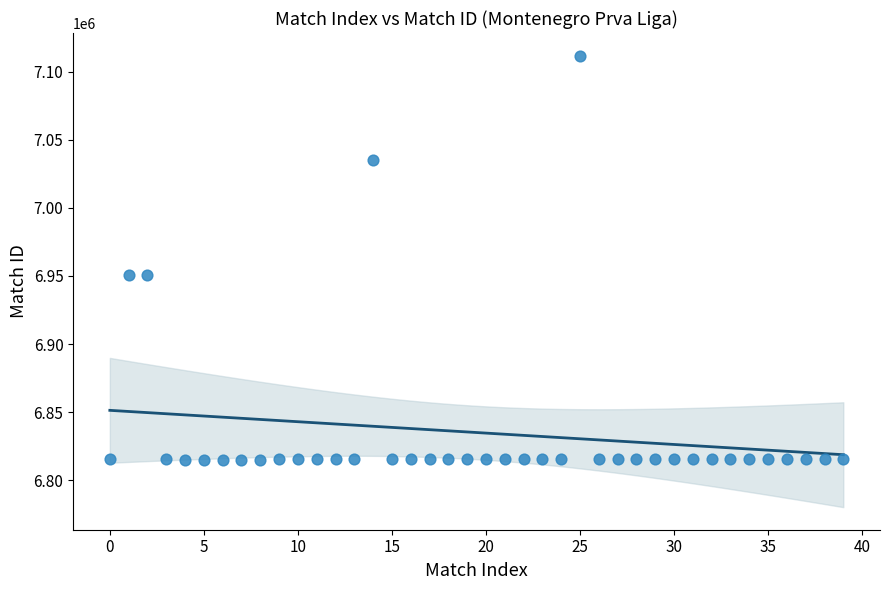

What is the range of Y values (max minus min)?

296747